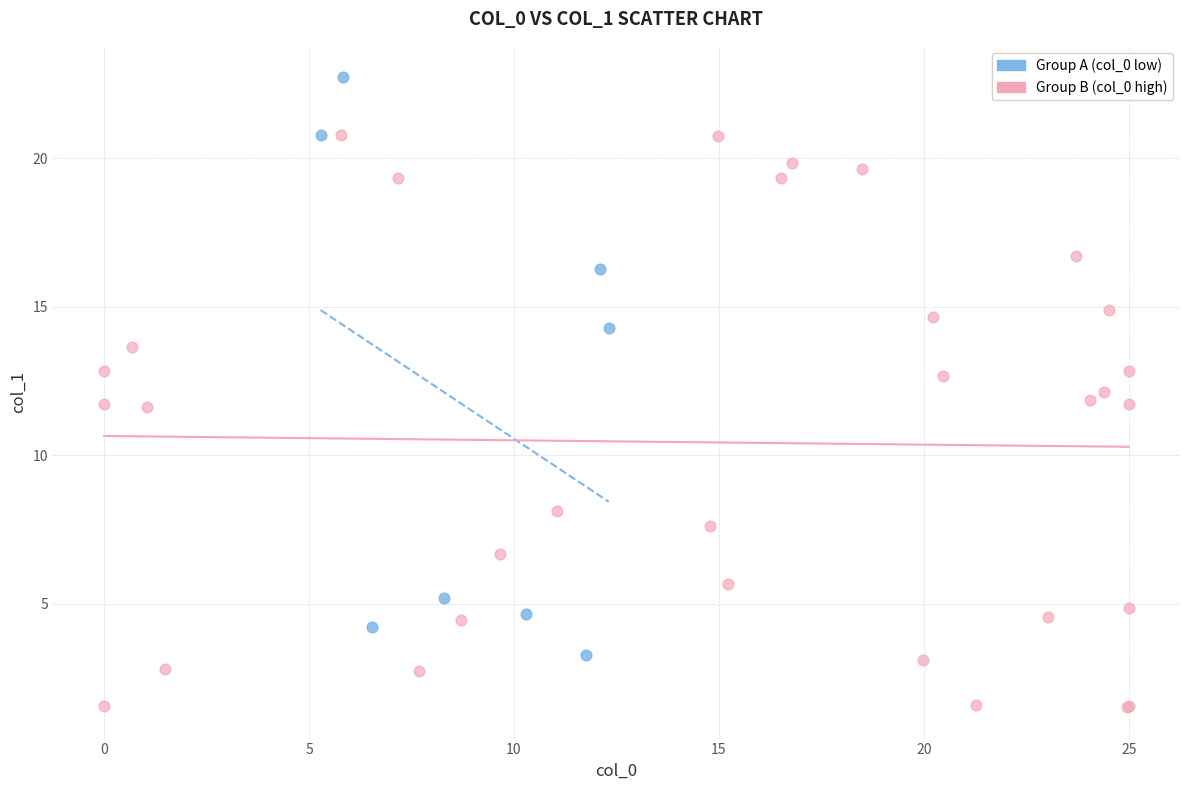

Which series contains the highest Y value?

Group A (col_0 low)